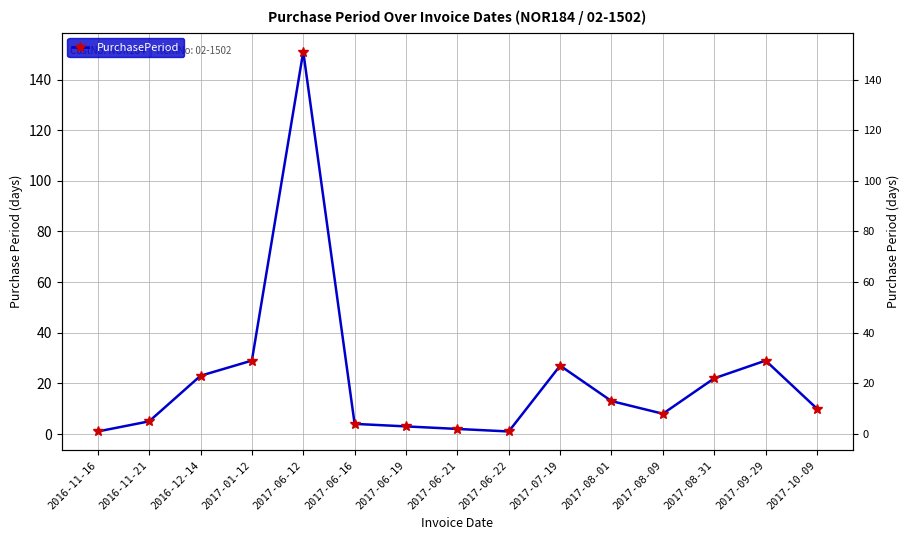

What position from the left is 2017-01-12?

4